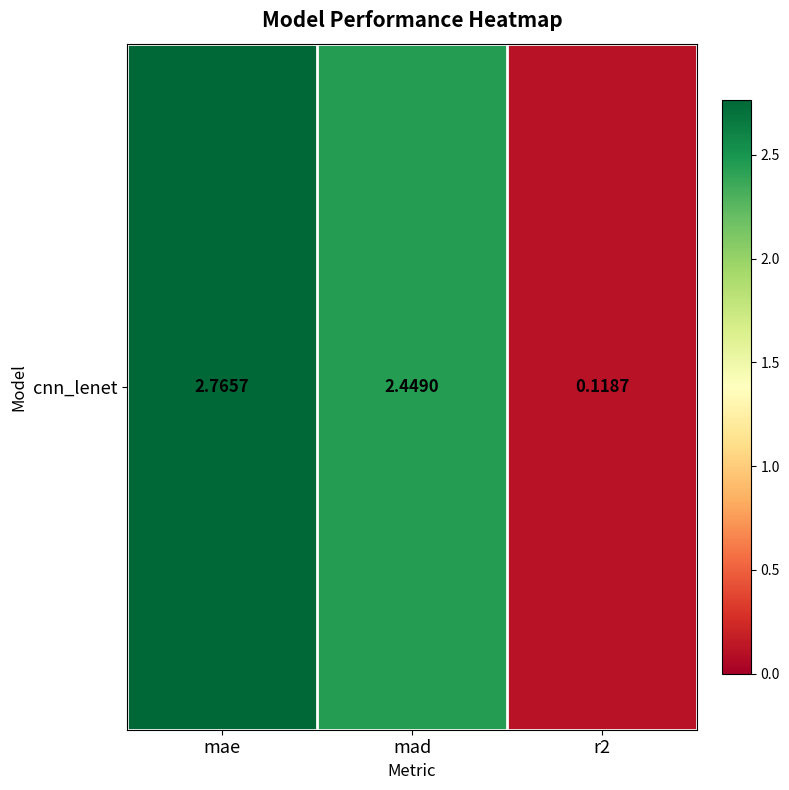

Read the value at mad.

2.4